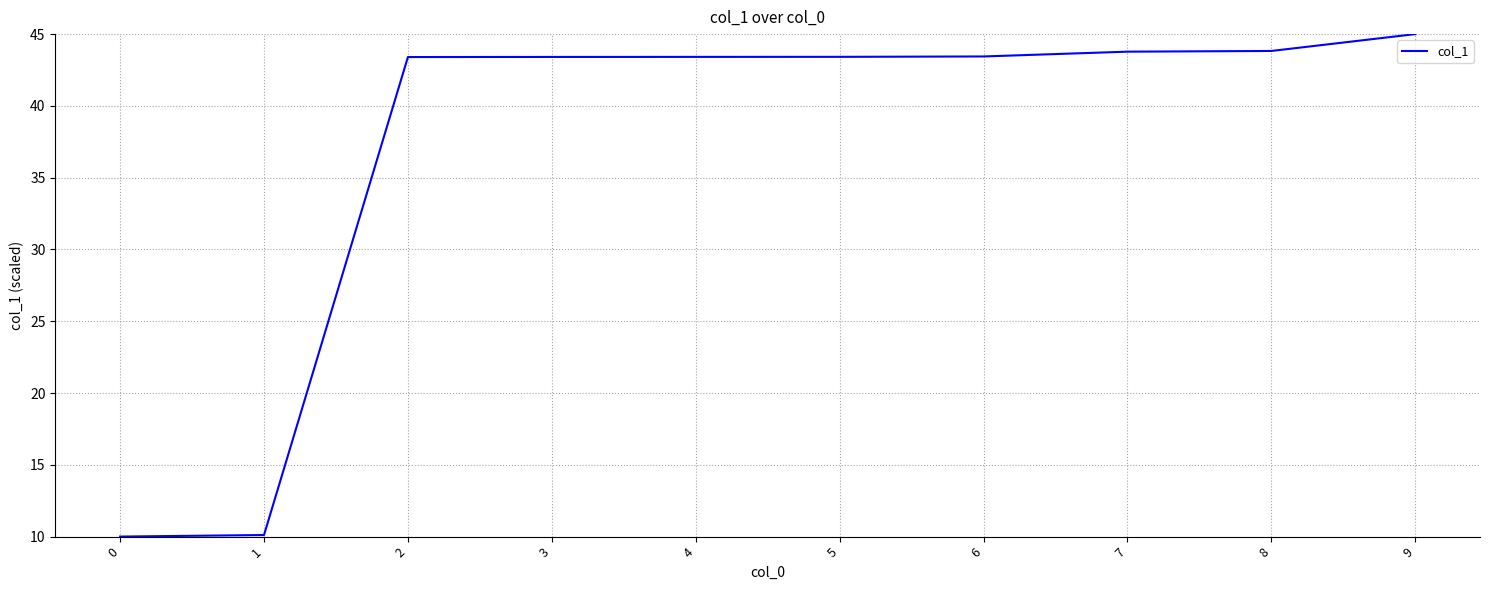

What is the minimum value shown in the chart?

10.0